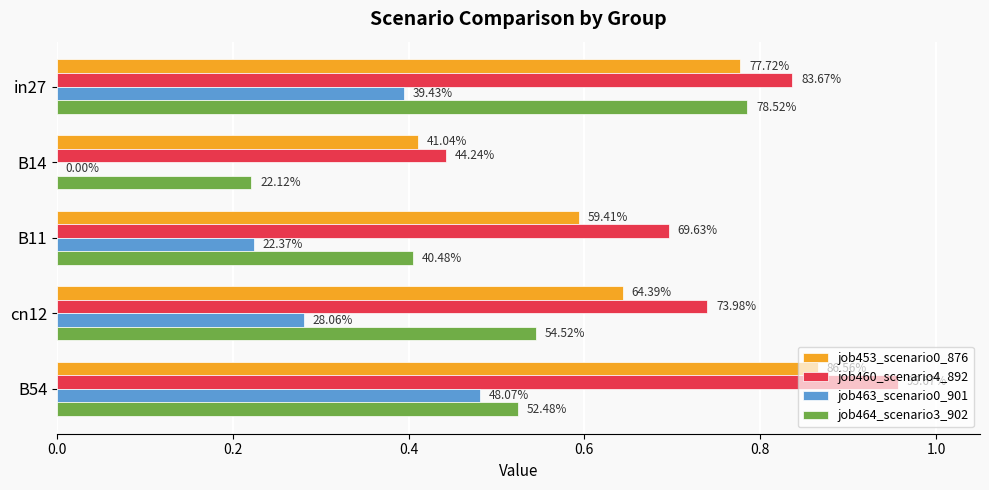

List the series in order of their overall mean, highest first.

job460_scenario4_892, job453_scenario0_876, job464_scenario3_902, job463_scenario0_901